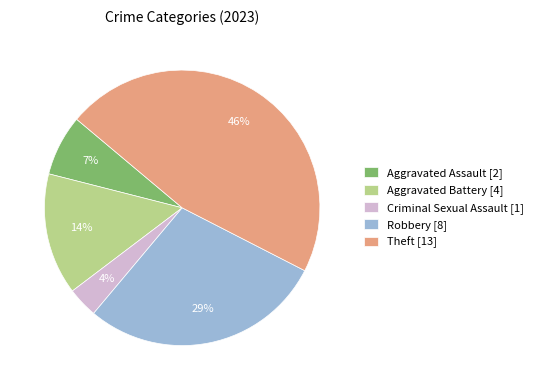

Is it true that Aggravated Assault [2] is 16% of the pie?

False